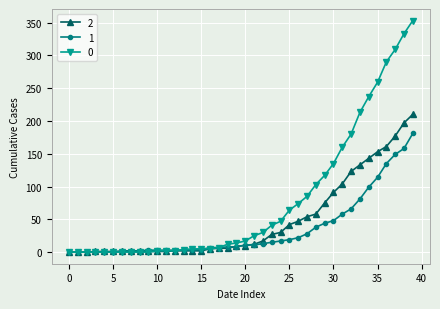

What is the difference between the maximum and minimum values in the 2 series?

210